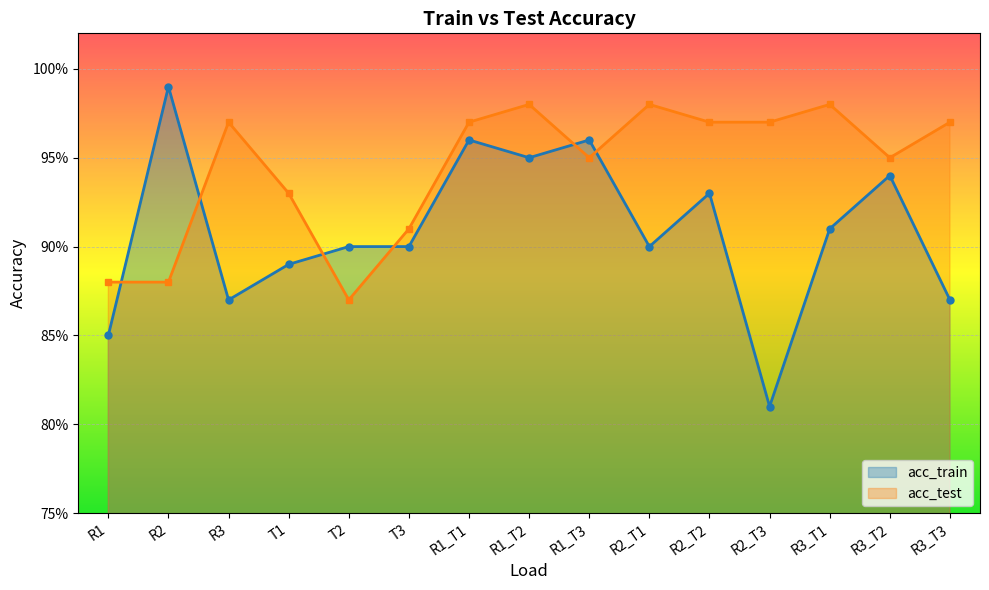

What are all the series names shown in the legend?

acc_train, acc_test